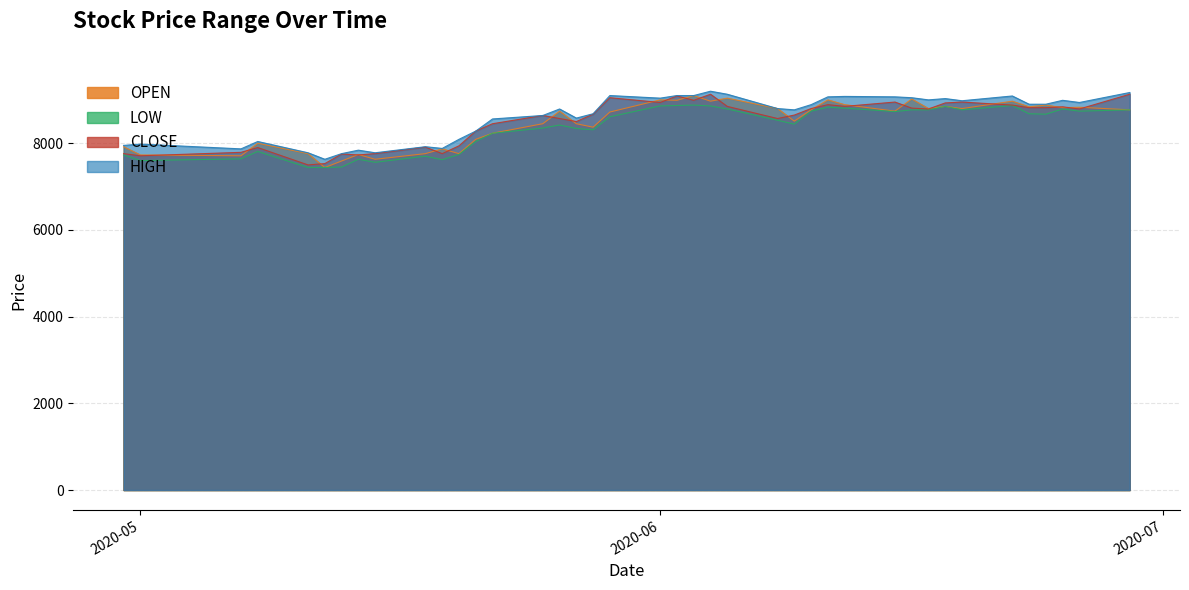

Which category has the highest value across all series?

2020-06-04